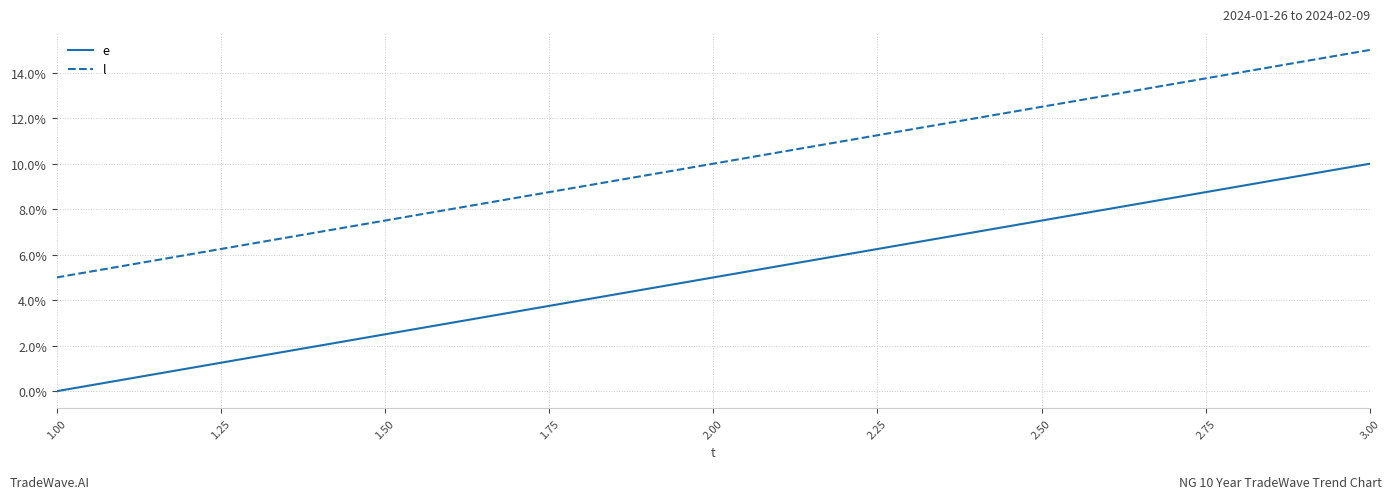

Rank the categories by e value from lowest to highest.

1.00, 2.00, 3.00